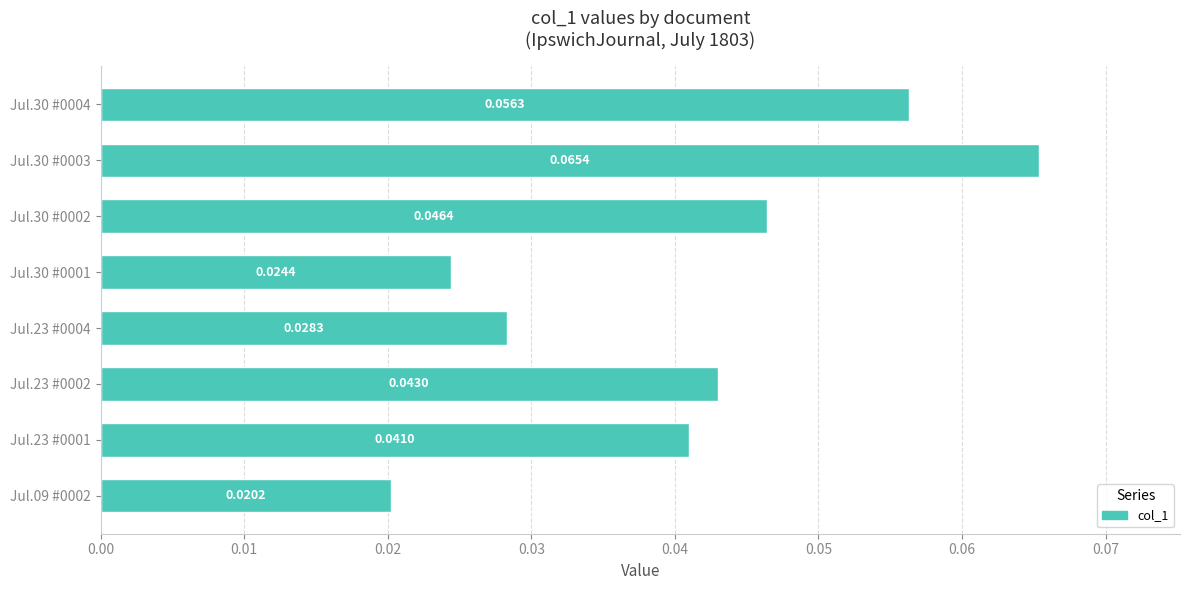

Which has a higher value, Jul.30 #0004 or Jul.23 #0001?

Jul.30 #0004